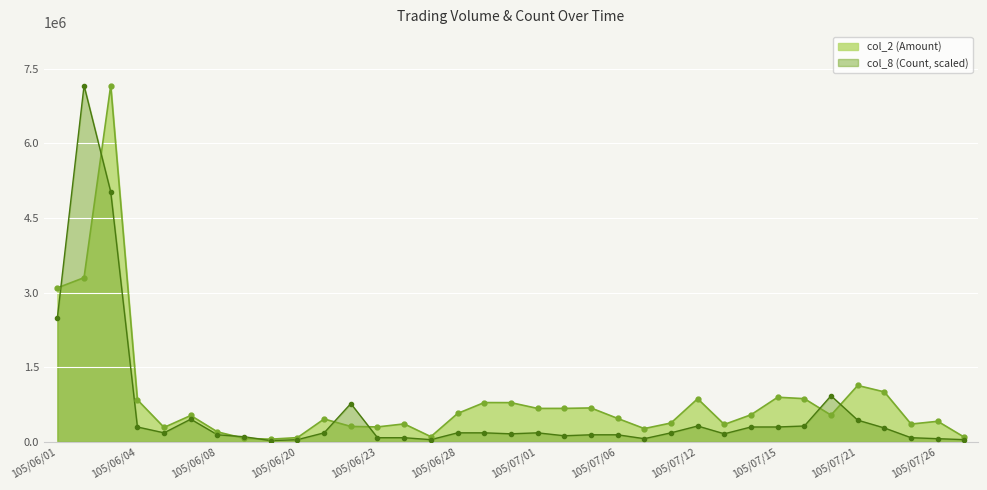

In col_2 (Amount), how many points are lower than both neighbors (excluding endpoints)?

9